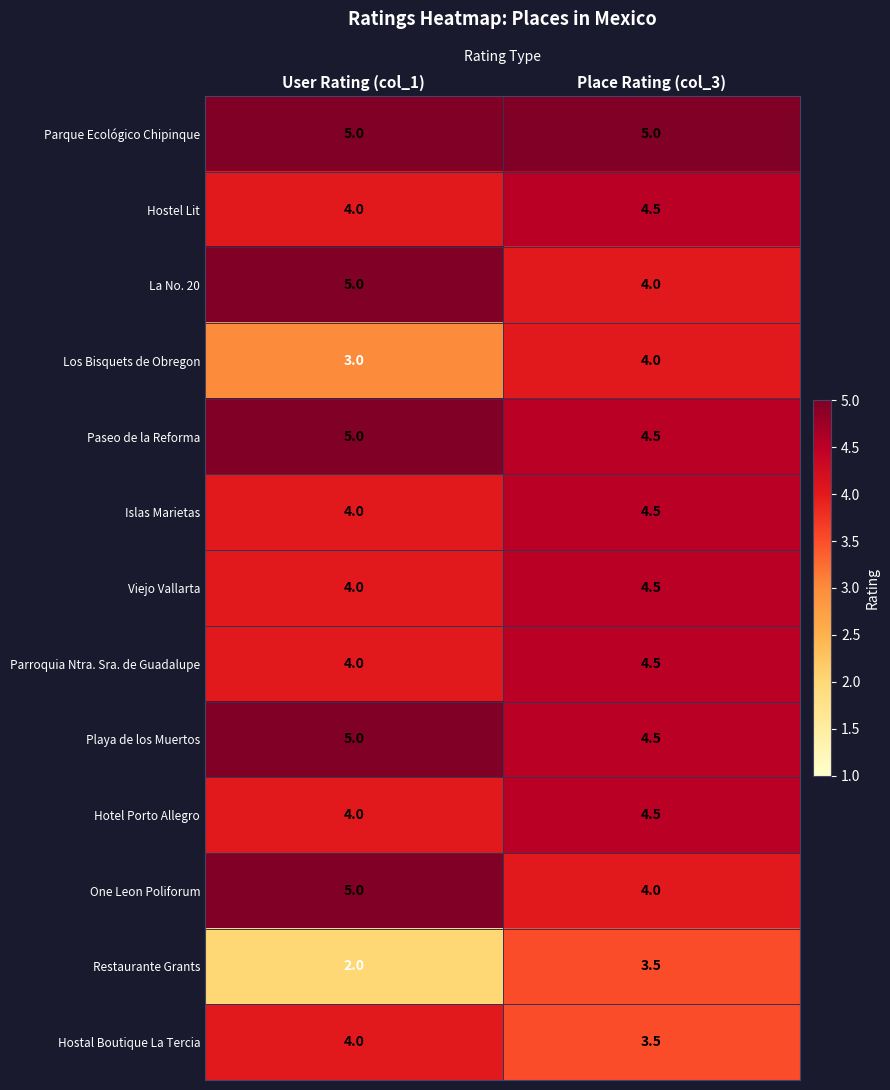

What is the total value across all series at Place Rating (col_3)?

55.5